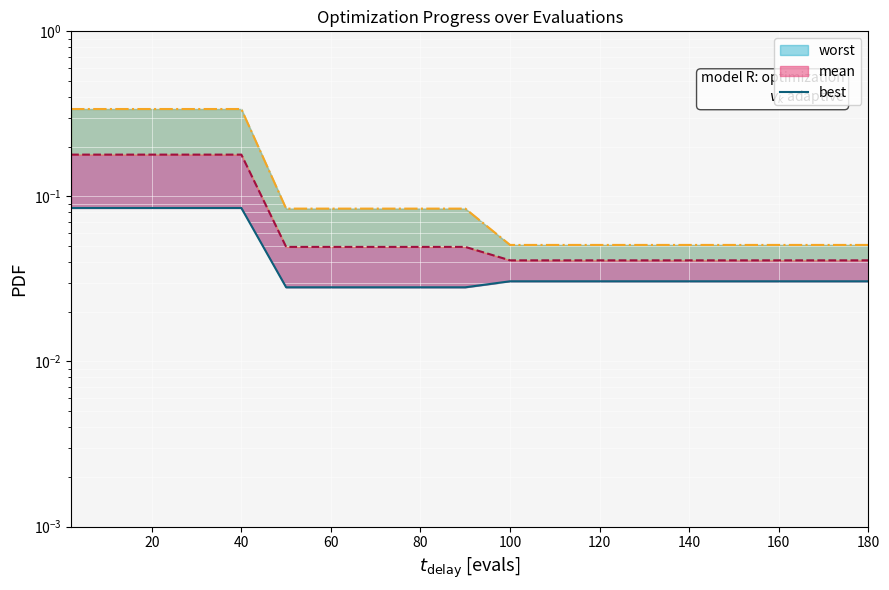

Is it true that the value at 100 is 0.0?

False